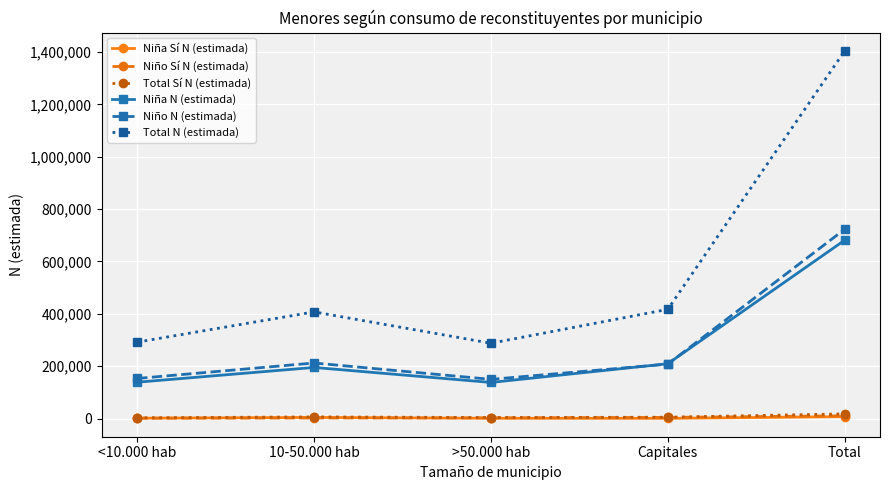

True or false: Niña Sí N (estimada) has a value of 981 at >50.000 hab.

True